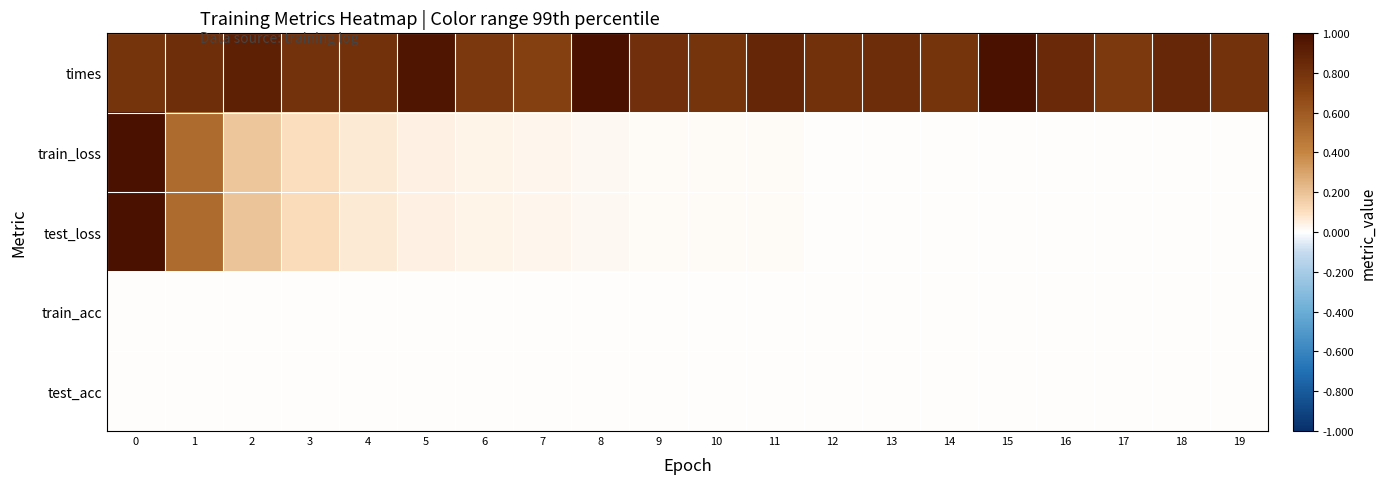

Reading right to left, transcribe all the data shown in this chart.

times: 19=0.8	18=0.9	17=0.8	16=0.8	15=1.0	14=0.8	13=0.8	12=0.8	11=0.9	10=0.8	9=0.8	8=1.0	7=0.7	6=0.8	5=1.0	4=0.8	3=0.8	2=0.9	1=0.8	0=0.8
train_loss: 19=0.0	18=0.0	17=0.0	16=0.0	15=0.0	14=0.0	13=0.0	12=0.0	11=0.0	10=0.0	9=0.0	8=0.0	7=0.0	6=0.0	5=0.0	4=0.1	3=0.1	2=0.2	1=0.5	0=1.0
test_loss: 19=0.0	18=0.0	17=0.0	16=0.0	15=0.0	14=0.0	13=0.0	12=0.0	11=0.0	10=0.0	9=0.0	8=0.0	7=0.0	6=0.0	5=0.0	4=0.1	3=0.1	2=0.2	1=0.5	0=1.0
train_acc: 19=0.0	18=0.0	17=0.0	16=0.0	15=0.0	14=0.0	13=0.0	12=0.0	11=0.0	10=0.0	9=0.0	8=0.0	7=0.0	6=0.0	5=0.0	4=0.0	3=0.0	2=0.0	1=0.0	0=0.0
test_acc: 19=0.0	18=0.0	17=0.0	16=0.0	15=0.0	14=0.0	13=0.0	12=0.0	11=0.0	10=0.0	9=0.0	8=0.0	7=0.0	6=0.0	5=0.0	4=0.0	3=0.0	2=0.0	1=0.0	0=0.0